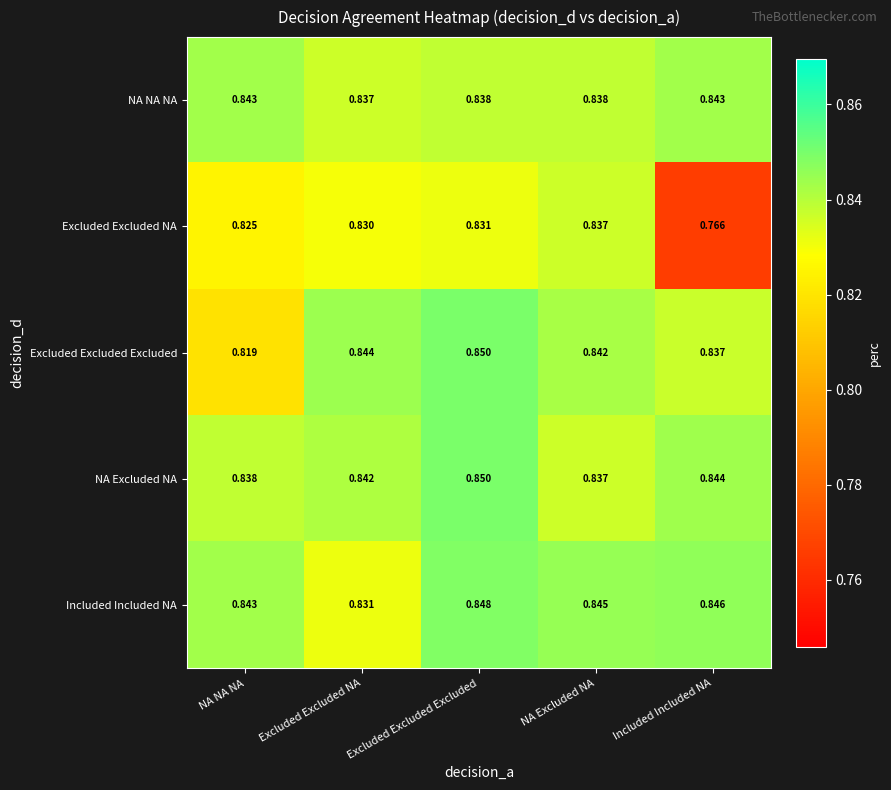

Is the value of NA Excluded NA at Included Included NA greater than the value of NA NA NA at NA Excluded NA?

Yes